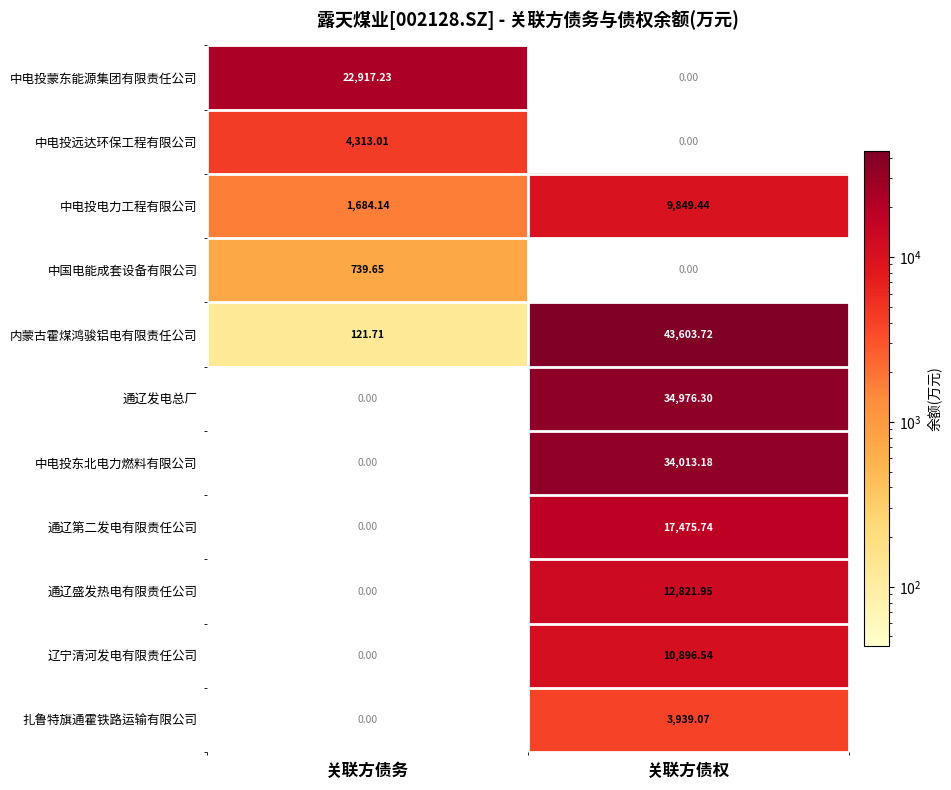

Rank the categories by 扎鲁特旗通霍铁路运输有限公司 value from highest to lowest.

关联方债权, 关联方债务